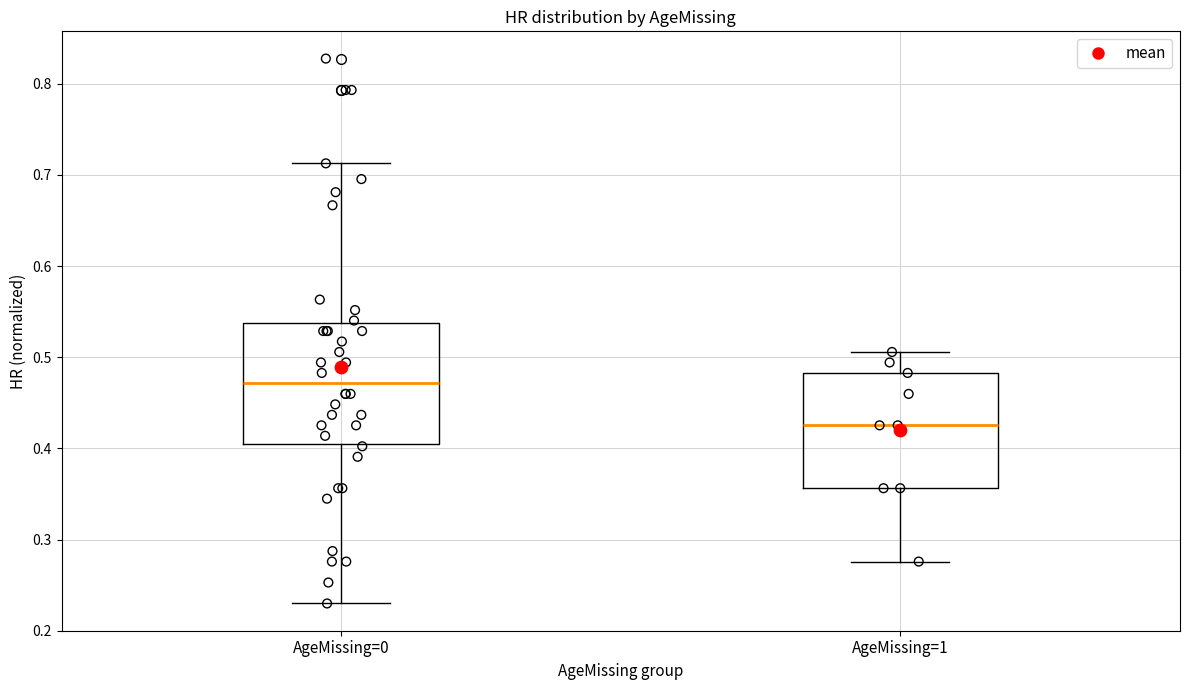

Reading left to right, read every box against the y-axis: the position of its median line, the range the box covers, and the ends of its whiskers. The values are not printed on the chart, so give them approximately, as read against the axis.

AgeMissing=0: median 0.47, box 0.41 to 0.54, whiskers 0.23 to 0.71
AgeMissing=1: median 0.43, box 0.36 to 0.48, whiskers 0.28 to 0.51